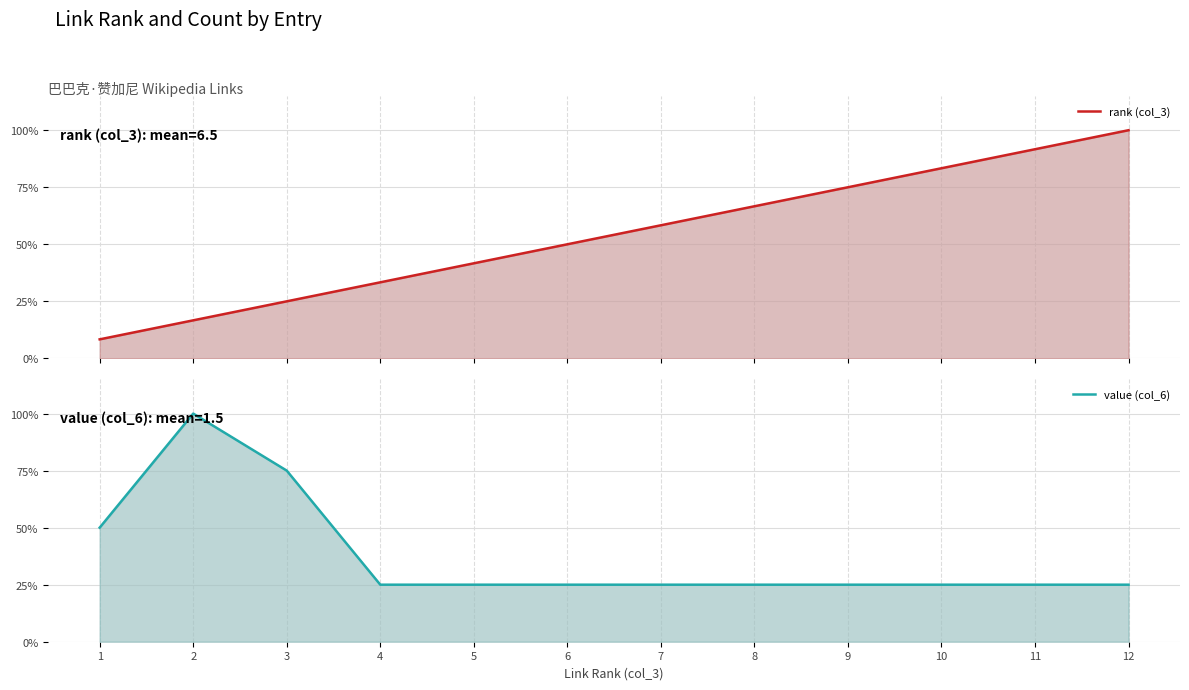

Rank the categories by value (col_6) value from lowest to highest.

4, 5, 6, 7, 8, 9, 10, 11, 12, 1, 3, 2